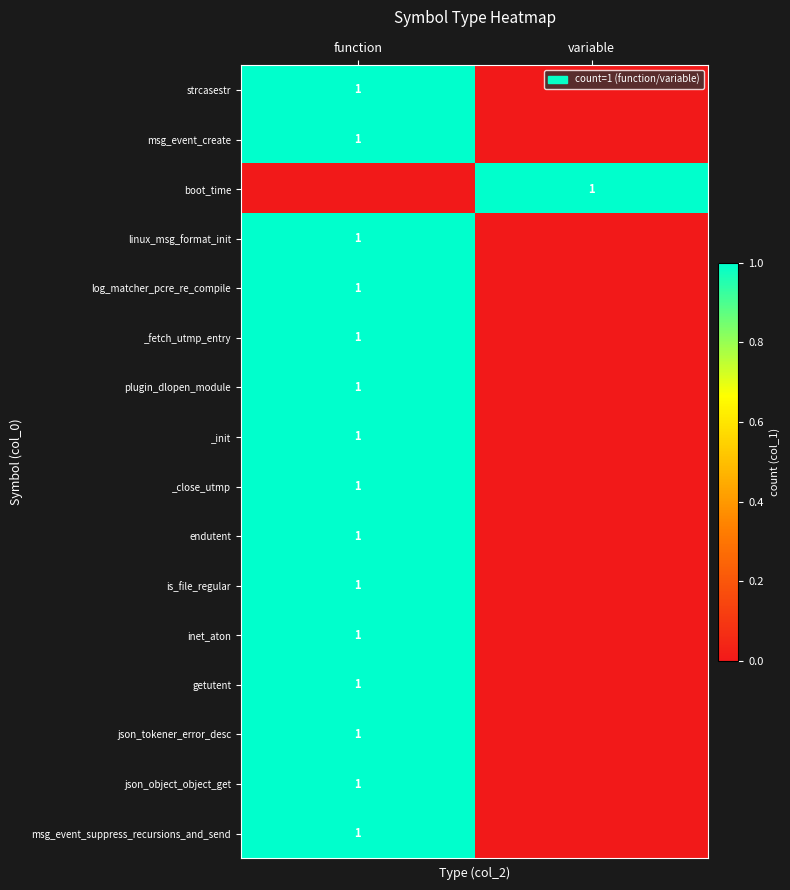

Is it true that log_matcher_pcre_re_compile equals 2 at function?

False